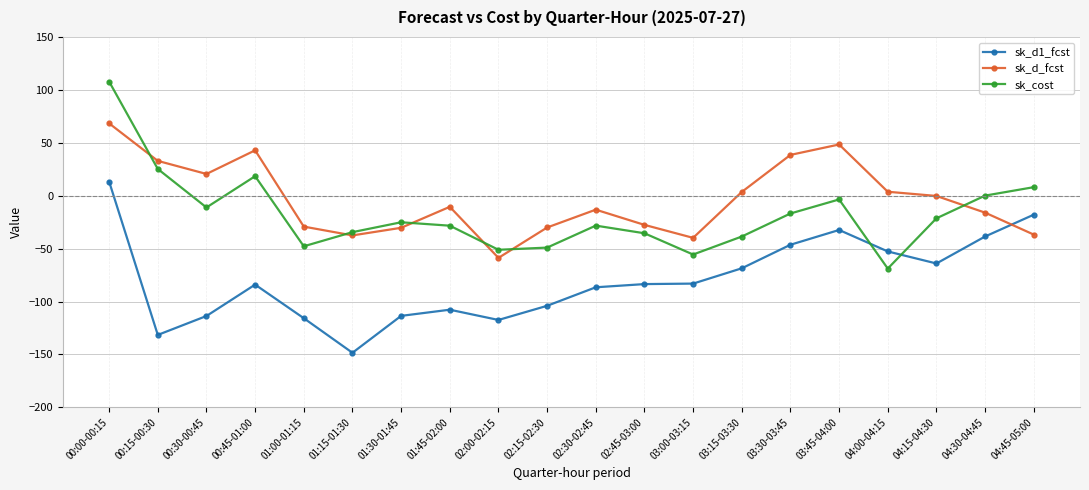

Between 01:15-01:30 and 02:45-03:00, which series saw the biggest shift?

sk_d1_fcst